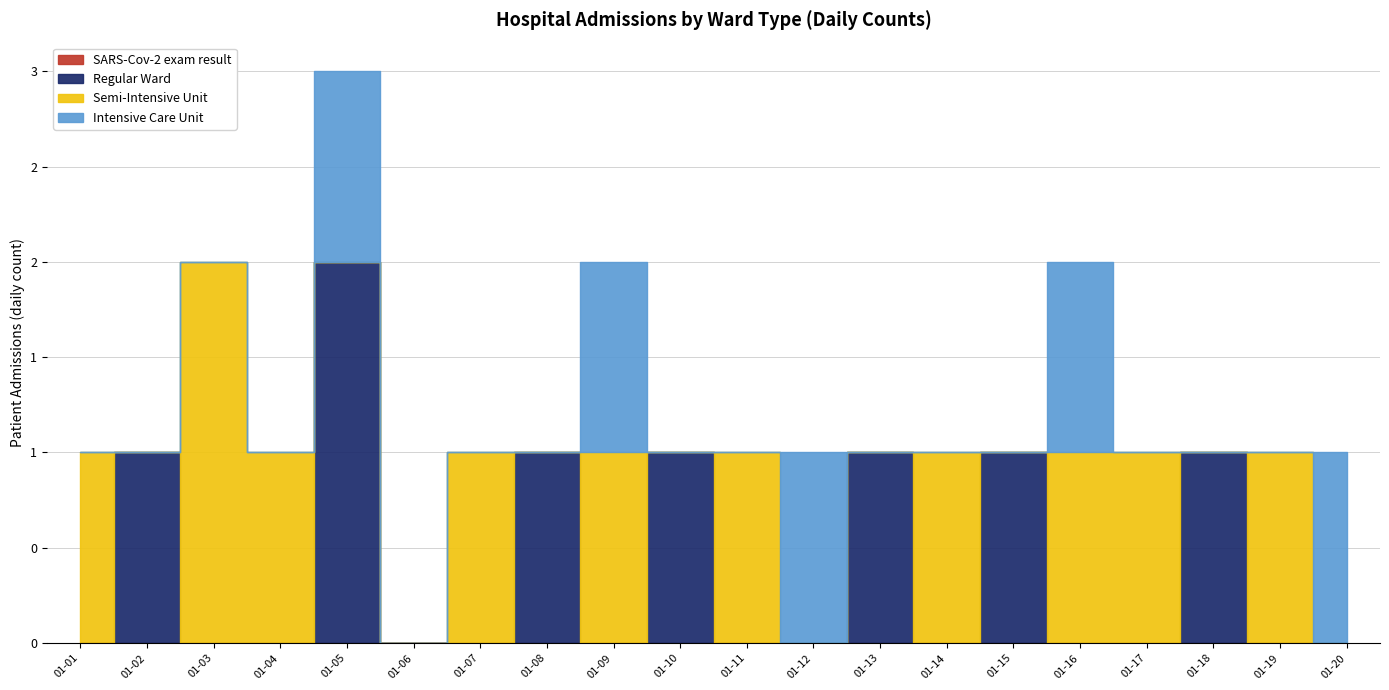

How many groups of bars are there?

20